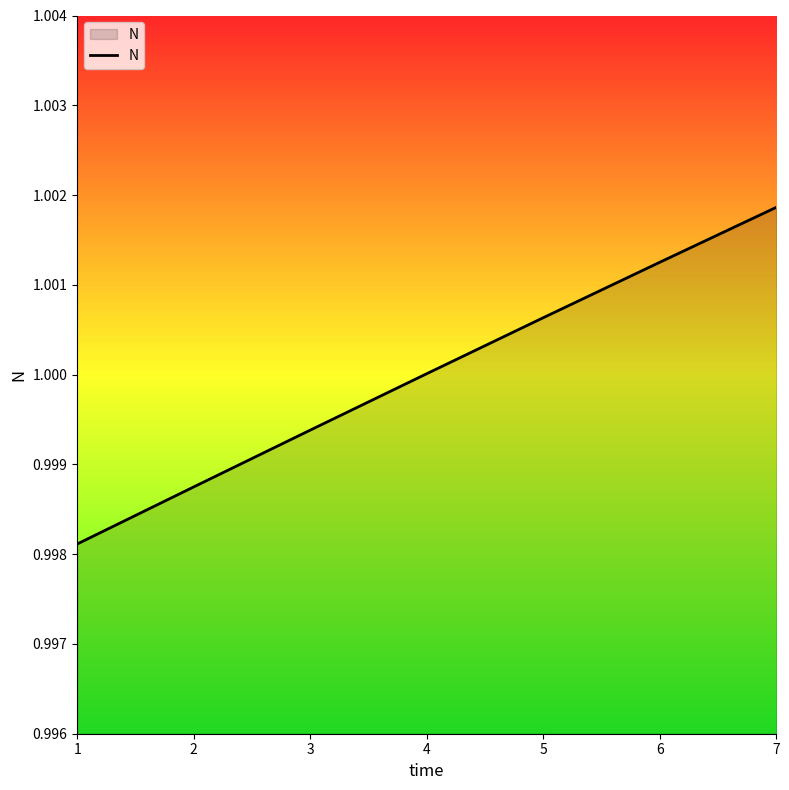

Rank the categories by value from lowest to highest.

1, 2, 3, 4, 5, 6, 7